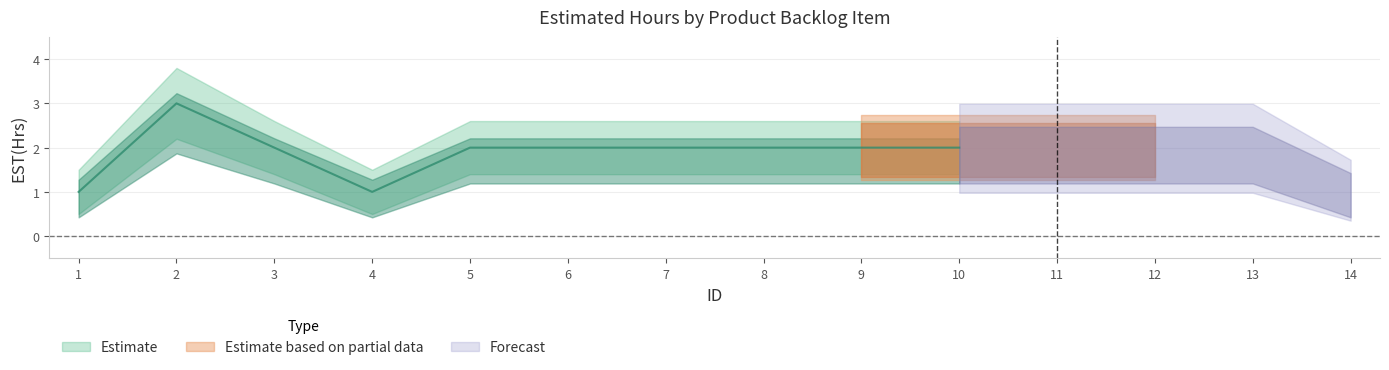

Is the value of Upper Band at 11 greater than the value of EST(Hrs) at 8?

Yes